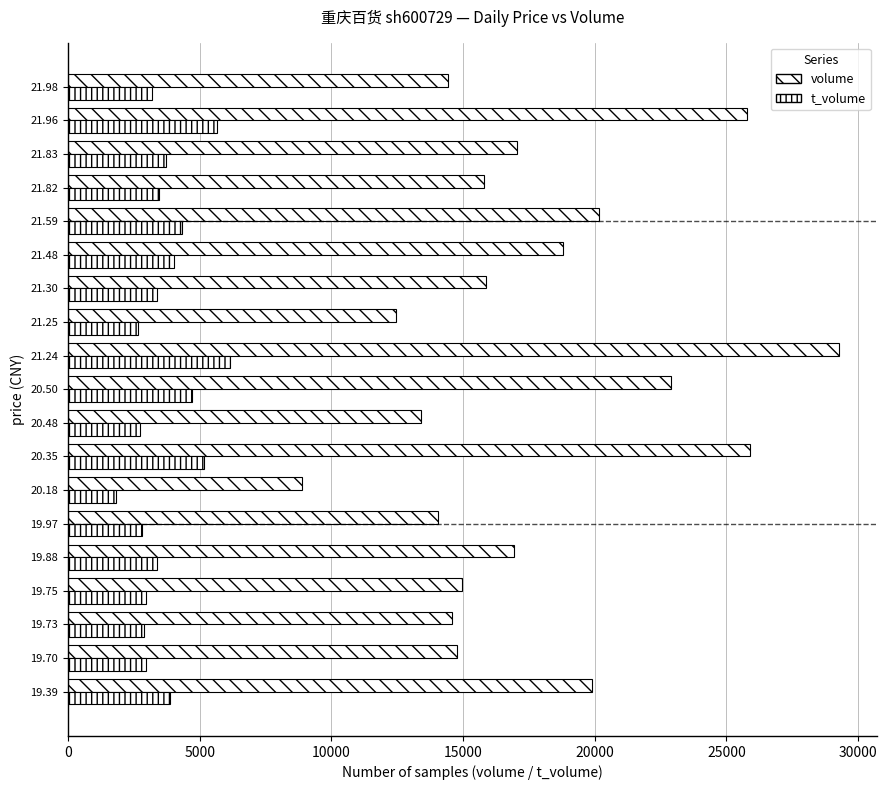

Count the number of data series in this chart.

2